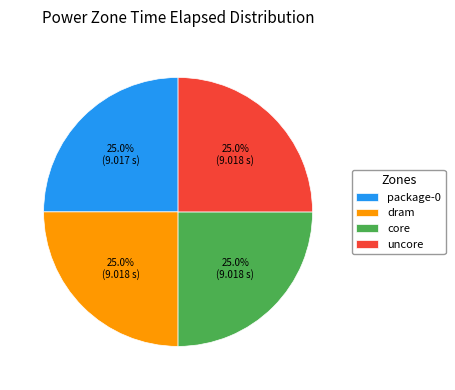

What portion of the pie excludes core?

75.0%